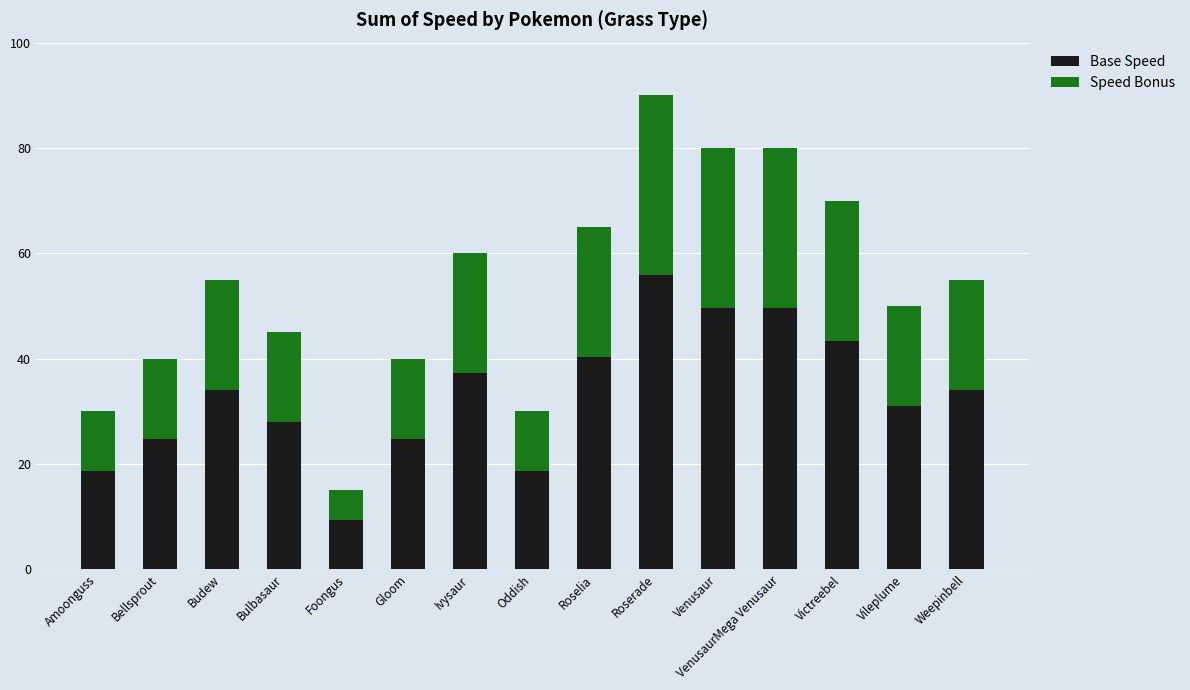

What is the approximate value of Base Speed at Vileplume?

31.0